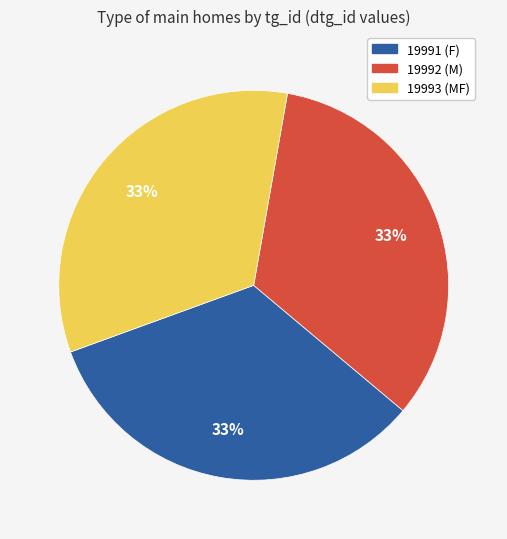

True or false: 19992 (M) accounts for 46% of the total.

False